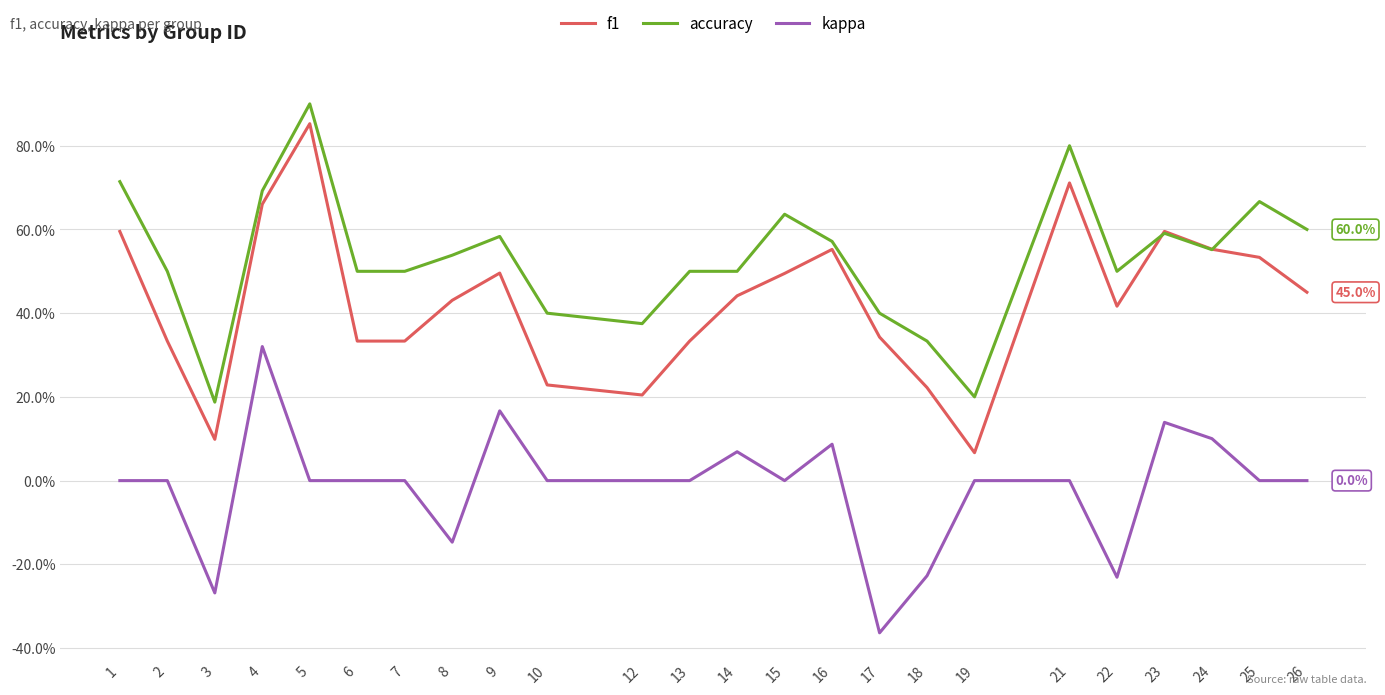

What are all the series names shown in the legend?

f1, accuracy, kappa